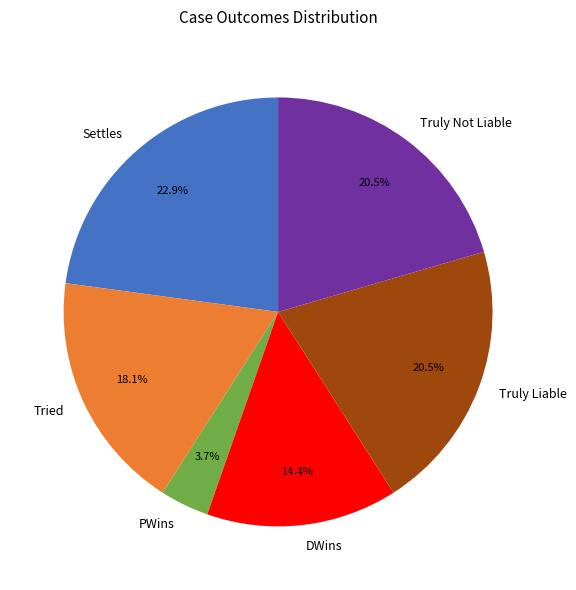

The Truly Not Liable slice represents 9% of the pie. True or false?

False